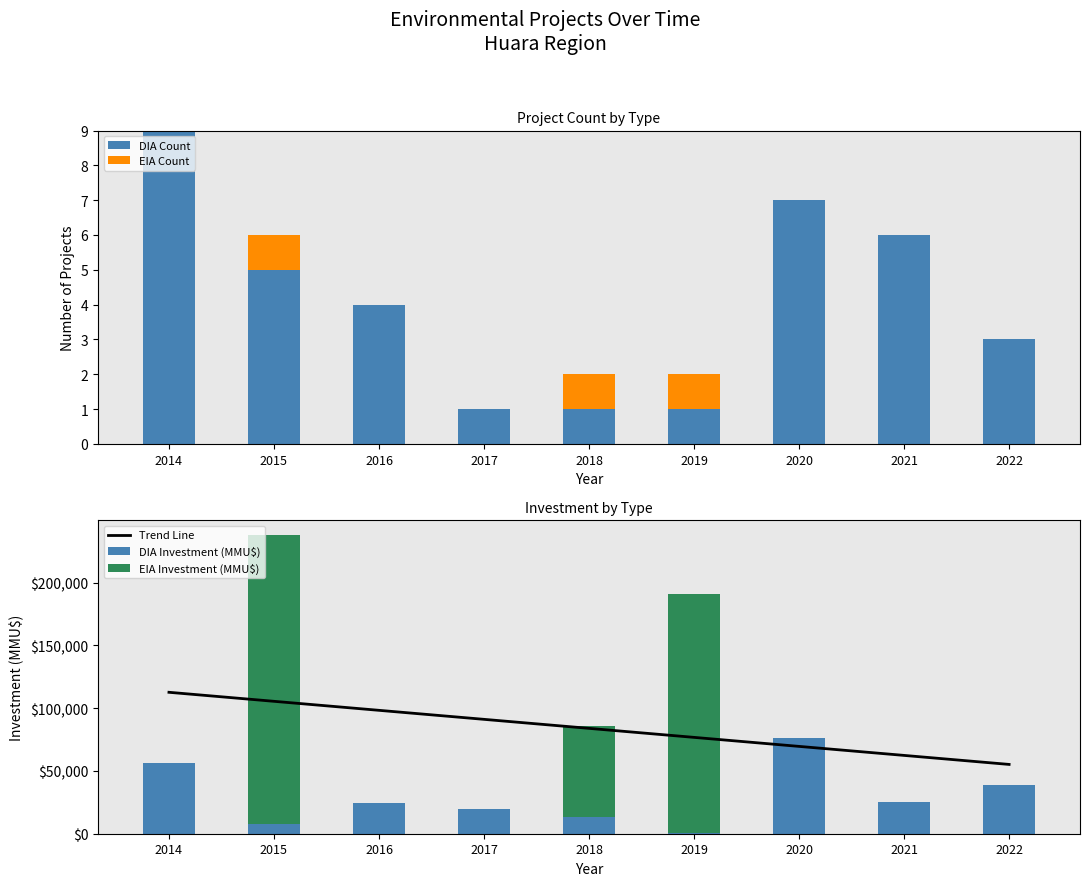

Reading left to right, extract all data points from this chart.

DIA Count: 9.0	5.0	4.0	1.0	1.0	1.0	7.0	6.0	3.0
EIA Count: 0.0	1.0	0.0	0.0	1.0	1.0	0.0	0.0	0.0
Trend Line: 112600.6	105422.1	98243.7	91065.2	83886.8	76708.3	69529.9	62351.4	55173.0
DIA Investment (MMU$): 56400.0	7550.0	24090.0	20000.0	13500.0	800.0	76000.0	25641.0	39000.0
EIA Investment (MMU$): 0.0	230000.0	0.0	0.0	72000.0	190000.0	0.0	0.0	0.0